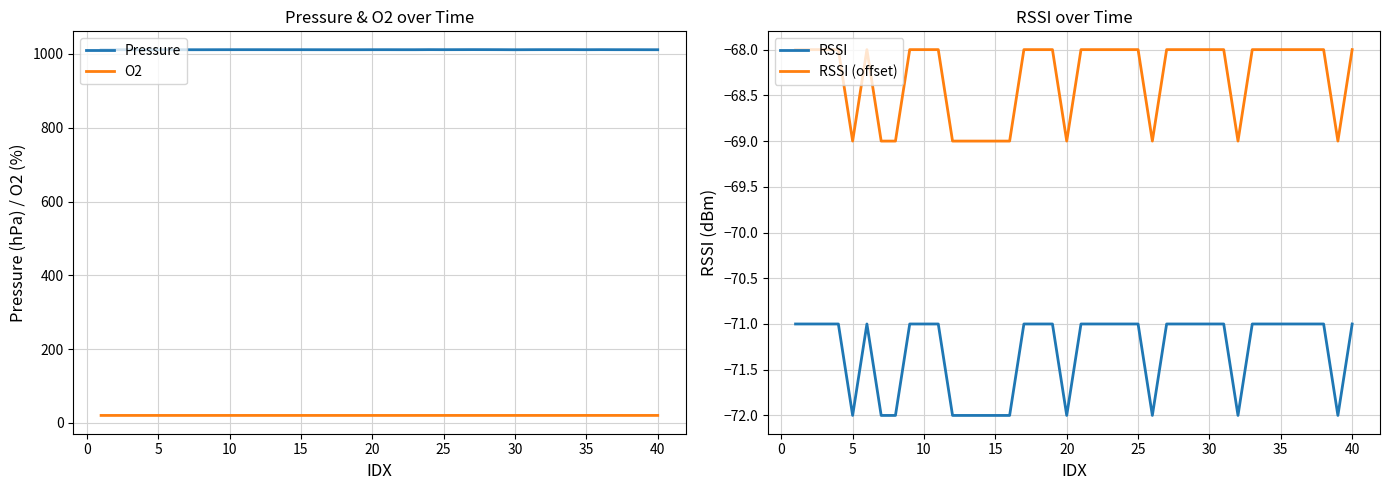

Is the value of RSSI (offset) at 25 greater than the value of RSSI at 20?

Yes